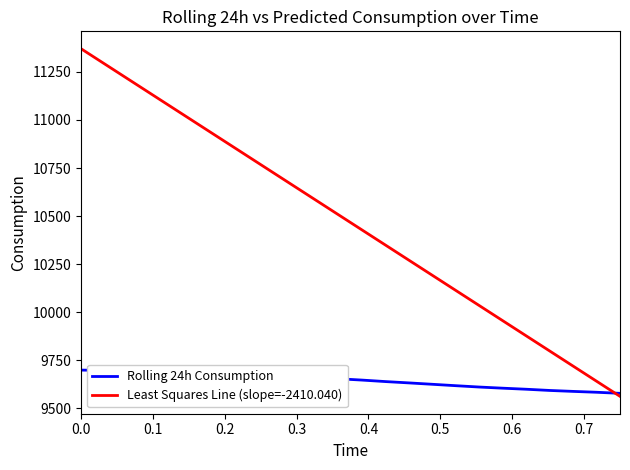

True or false: Least Squares Line (slope=-2410.040) has more than 2 points higher than both neighbors.

False